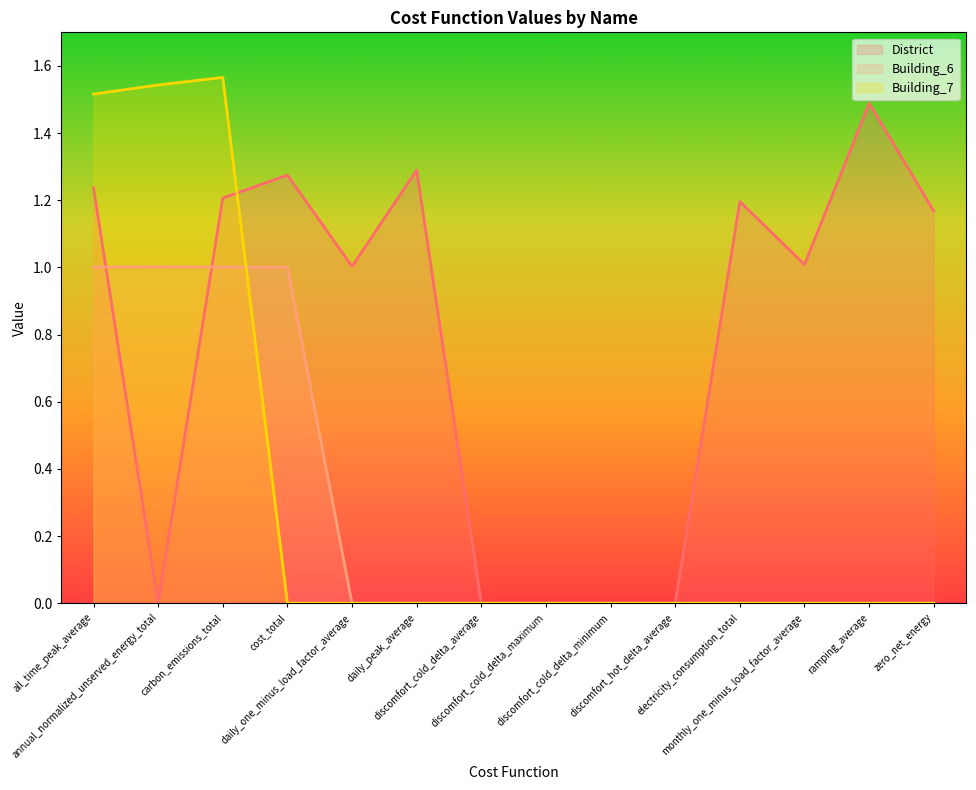

Is the value of District at zero_net_energy greater than the value of Building_7 at cost_total?

Yes